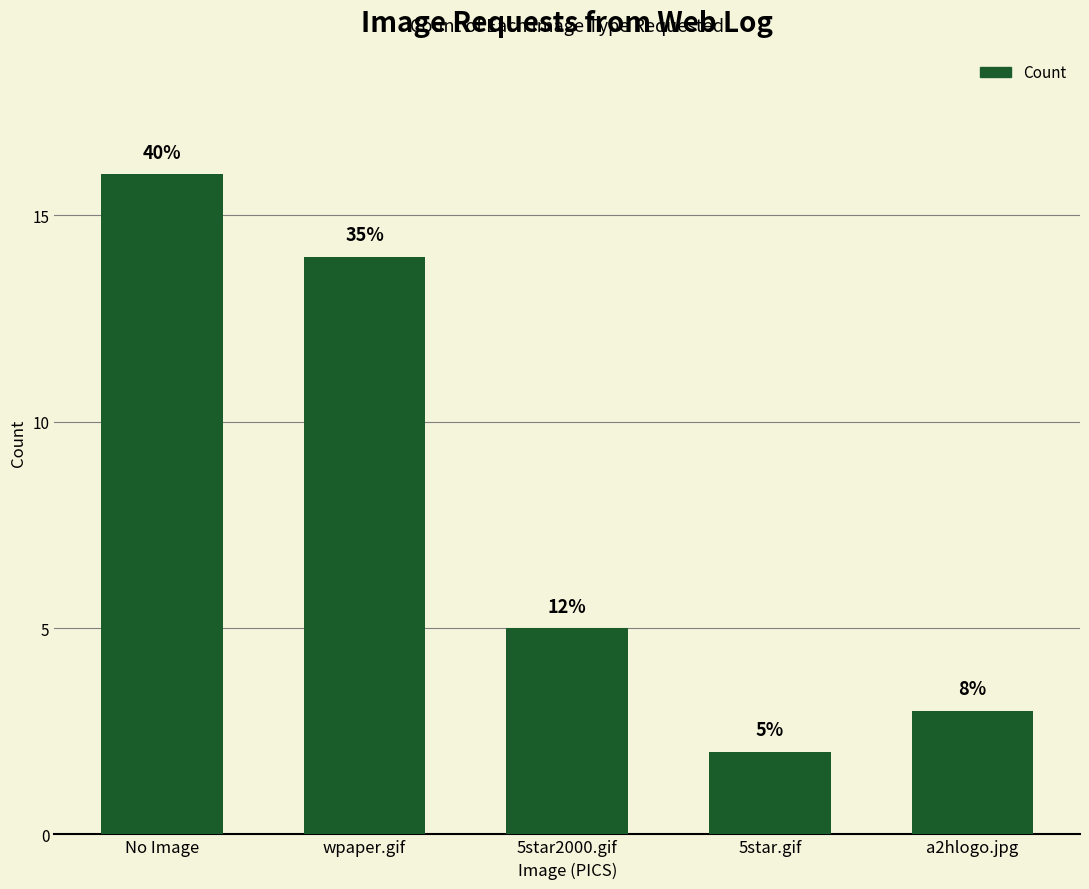

Does the chart contain any negative values?

No